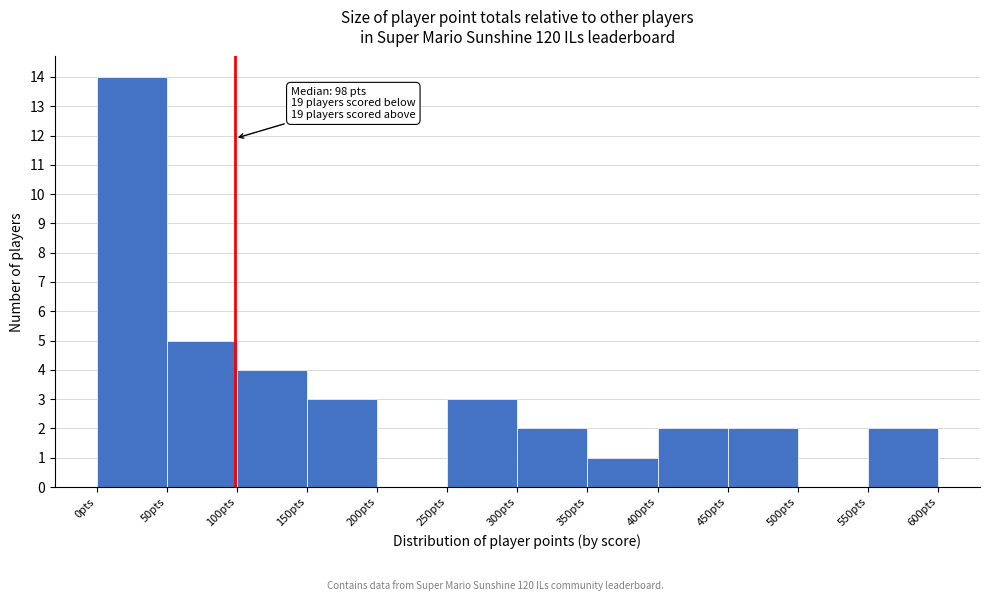

Which range on the x-axis has the tallest bar?

0 to 50